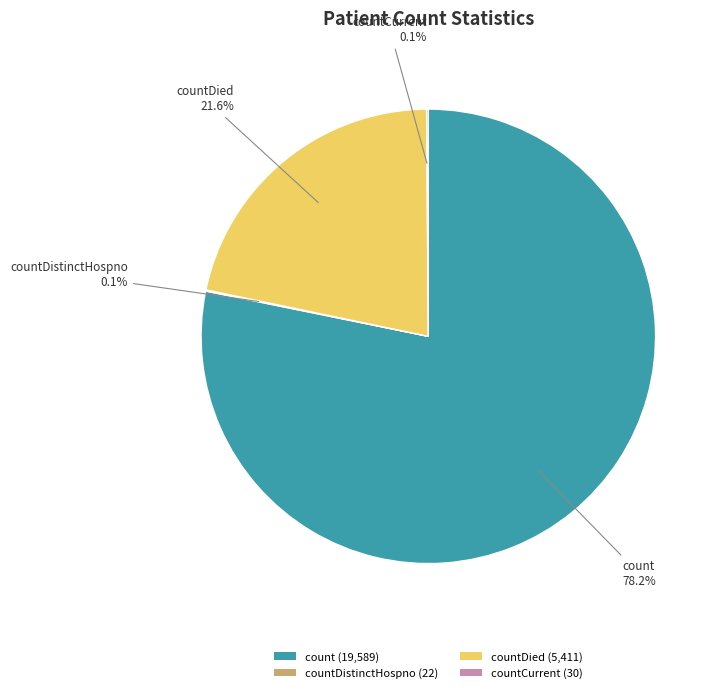

Is there any slice that represents more than half of the pie?

Yes